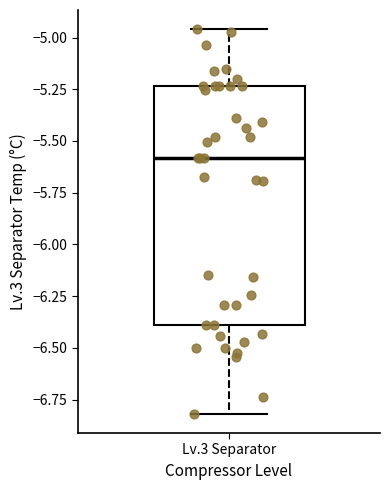

Where does the median line of the box for Lv.3 Separator sit on the y-axis? The values are not printed on the chart, so give them approximately, as read against the axis.

-5.60